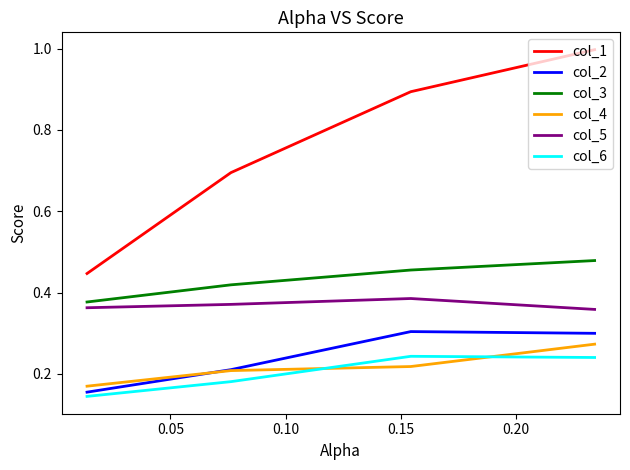

Which series ends up on top after the final intersection of col_6 and col_4?

col_4